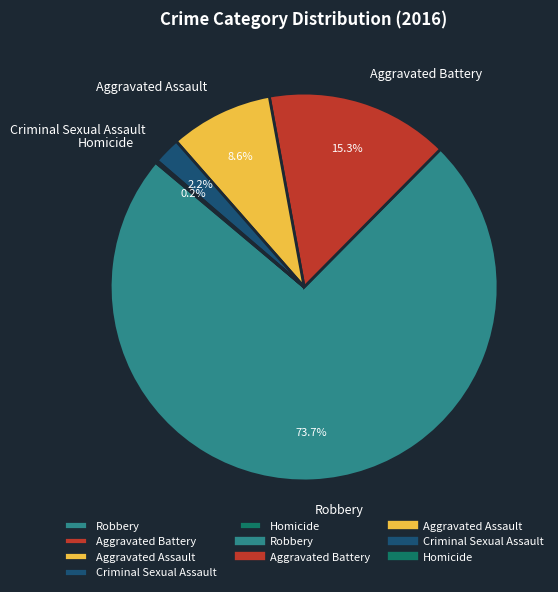

Is there a majority slice in this chart?

Yes